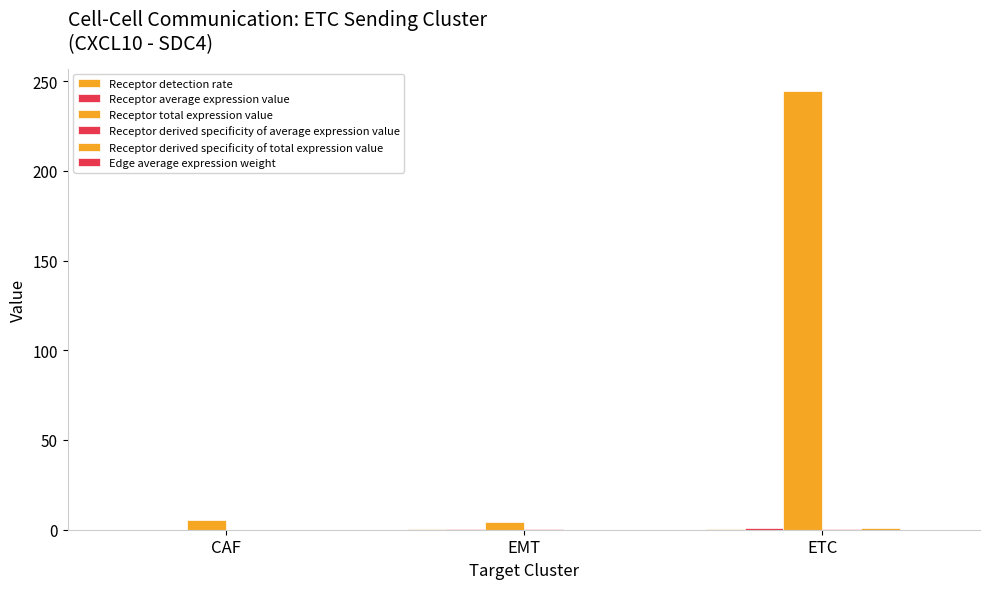

What is the greatest value displayed?

244.7